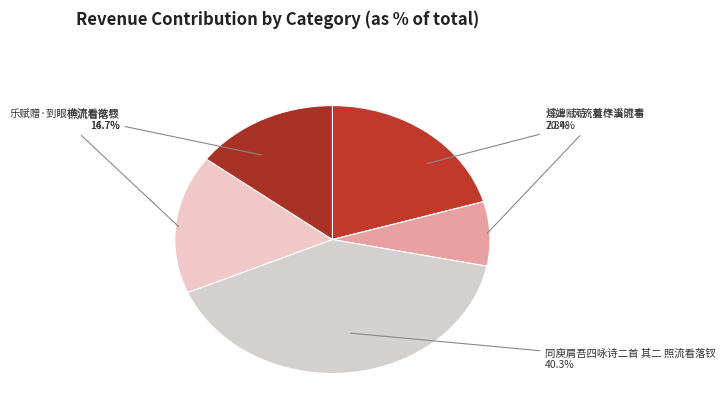

Count the number of slices in the pie.

5